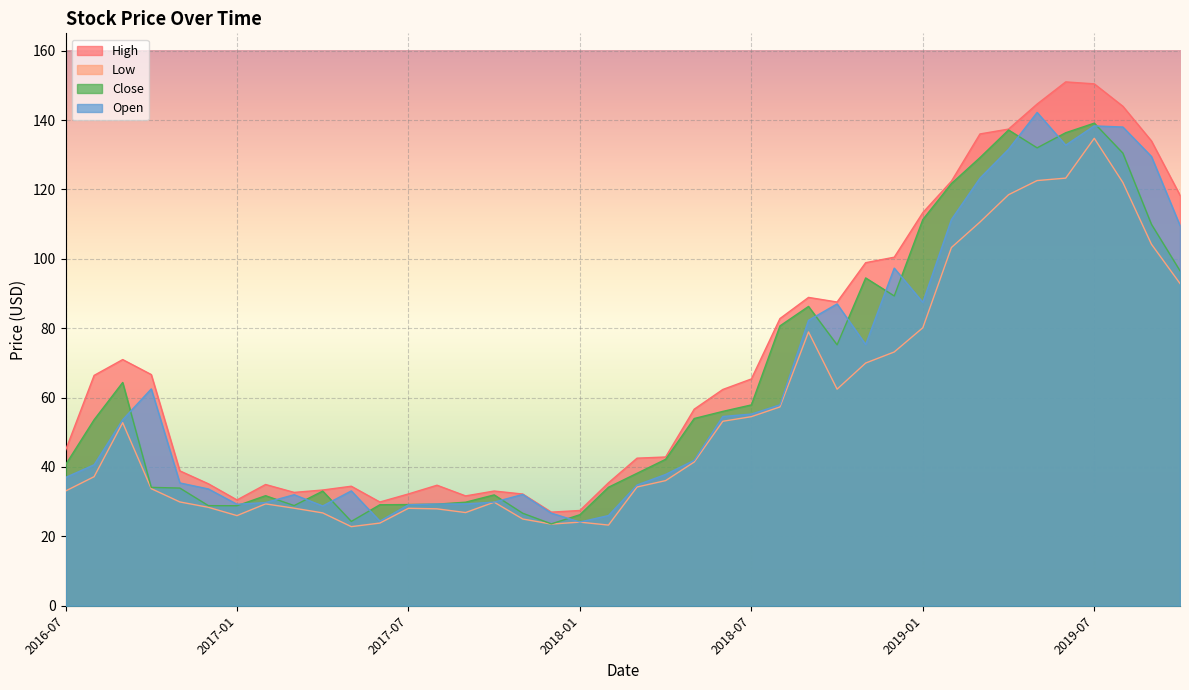

True or false: Low and Close cross at least once.

False